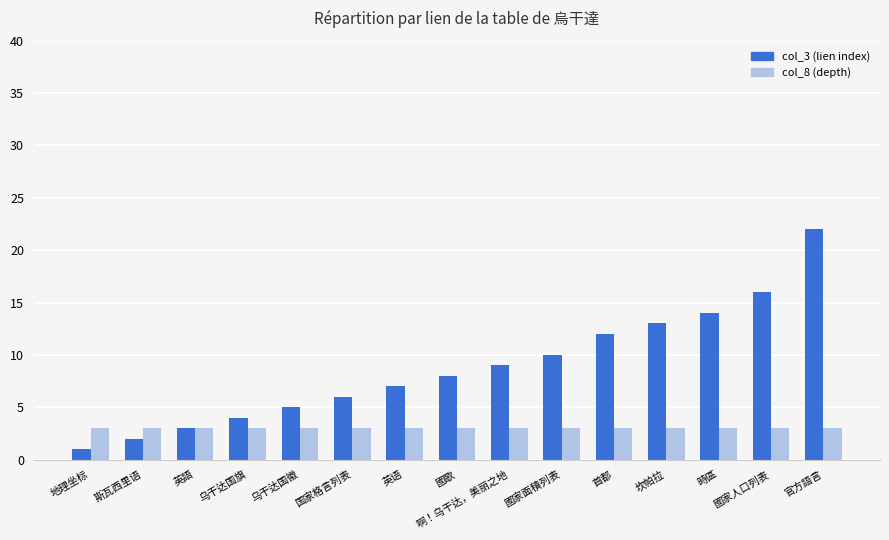

How many bars are there in each group?

2